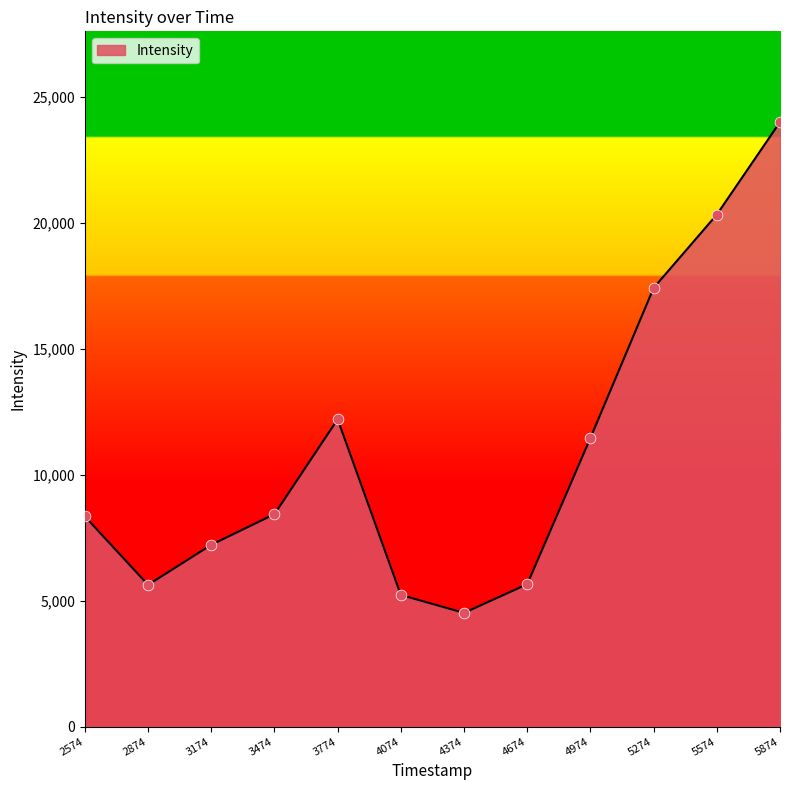

Approximately how many times larger is the value at 5274 compared to 4674?

3.1